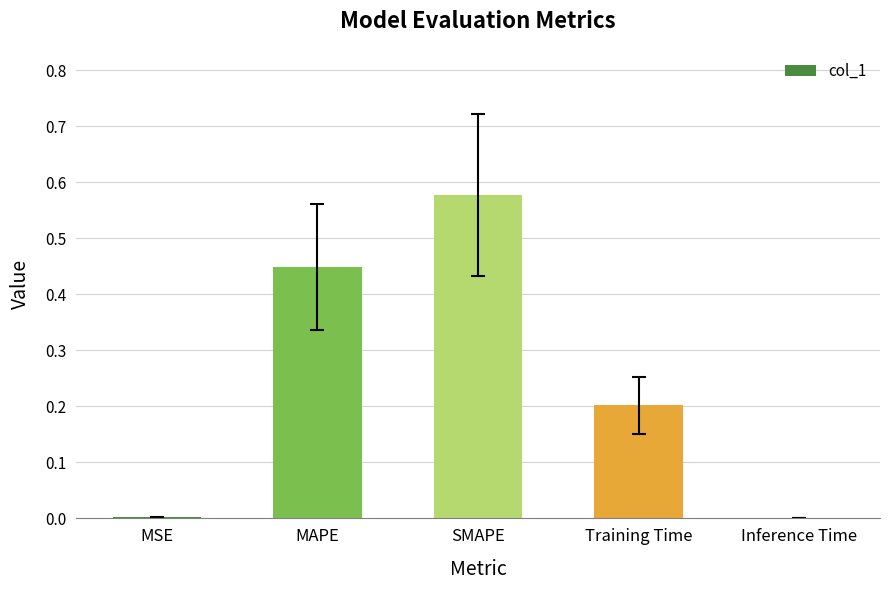

What is the sum of all values?

1.2